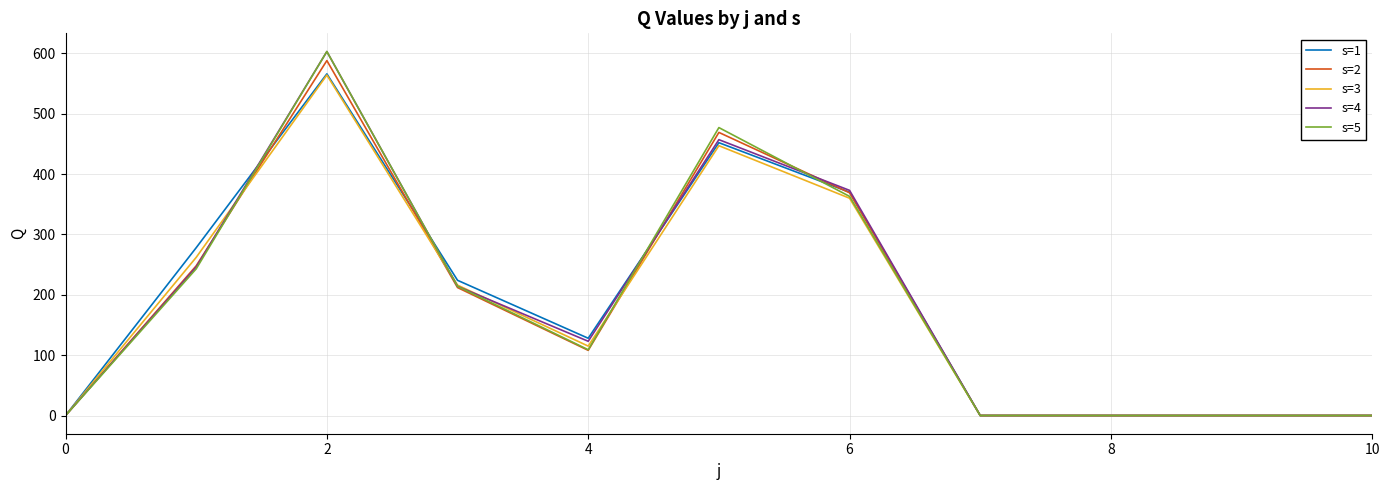

What is the maximum value shown in the chart?

603